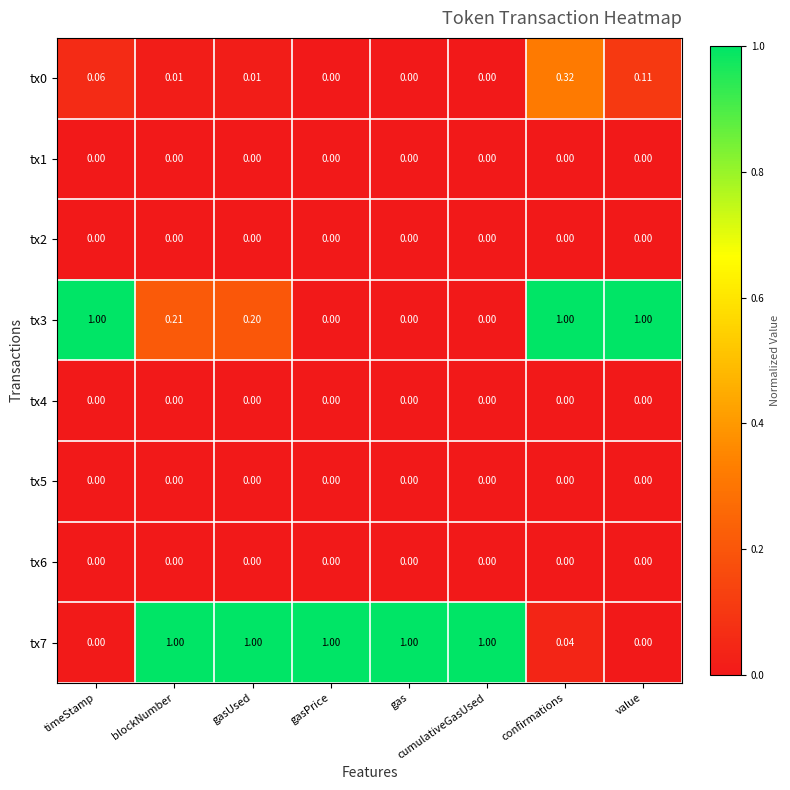

Which series has the largest total across all categories?

tx7